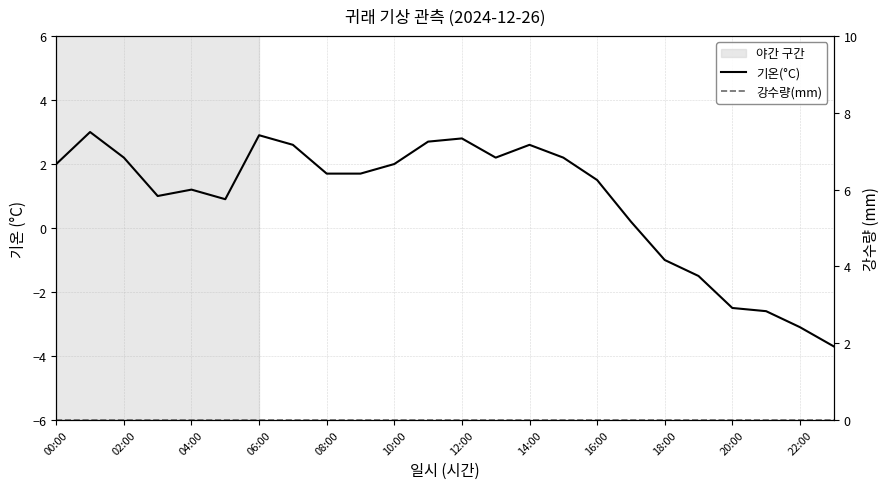

How many distinct data groups are displayed?

2